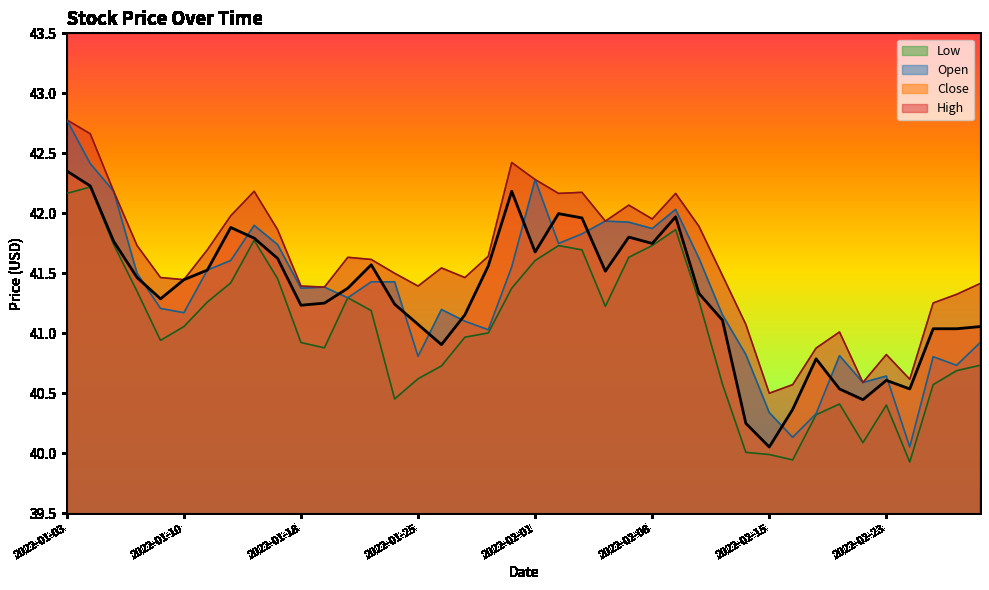

What is the minimum value for High?

40.5